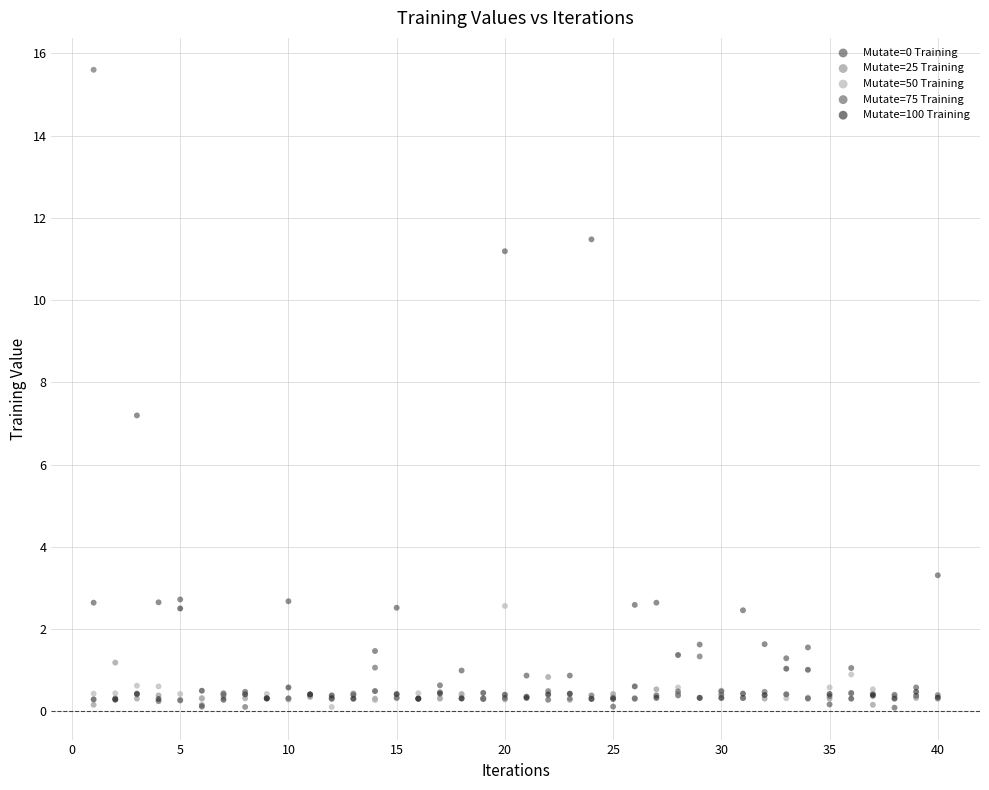

What are all the series names shown in the legend?

Mutate=0 Training, Mutate=25 Training, Mutate=50 Training, Mutate=75 Training, Mutate=100 Training